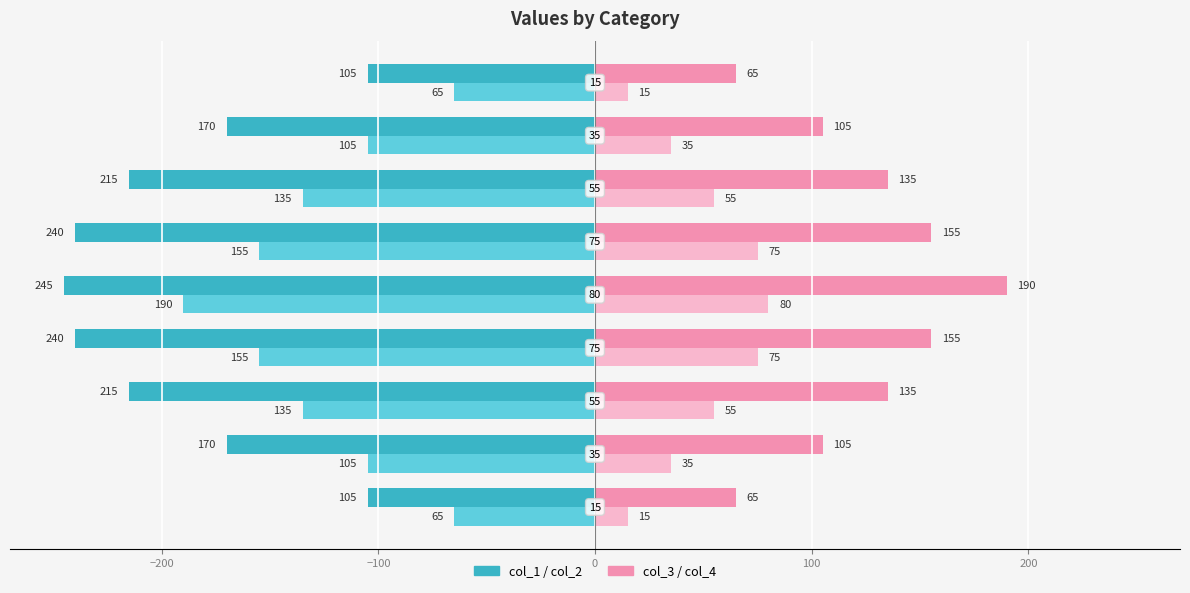

What is the minimum value shown in the chart?

-245